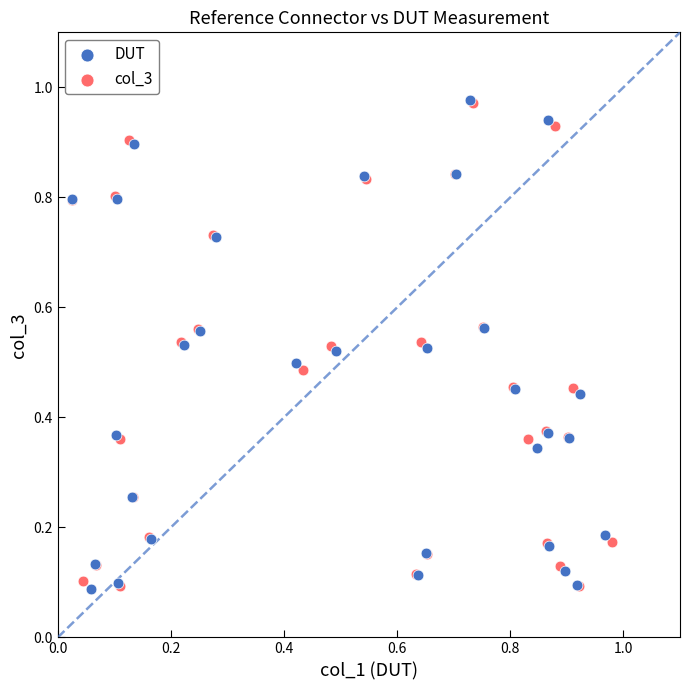

Which series has the widest spread of Y values?

DUT